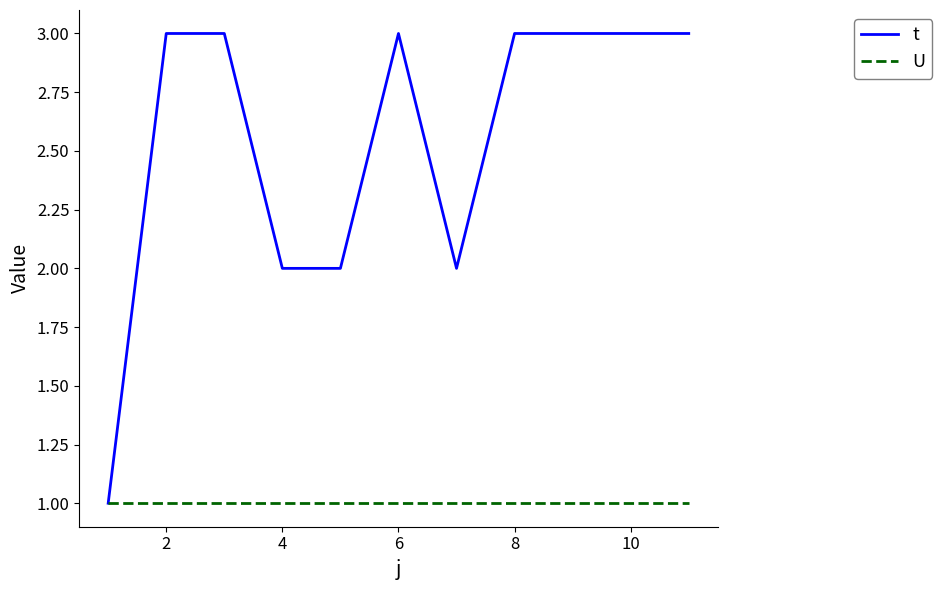

Which series has the largest total across all categories?

t